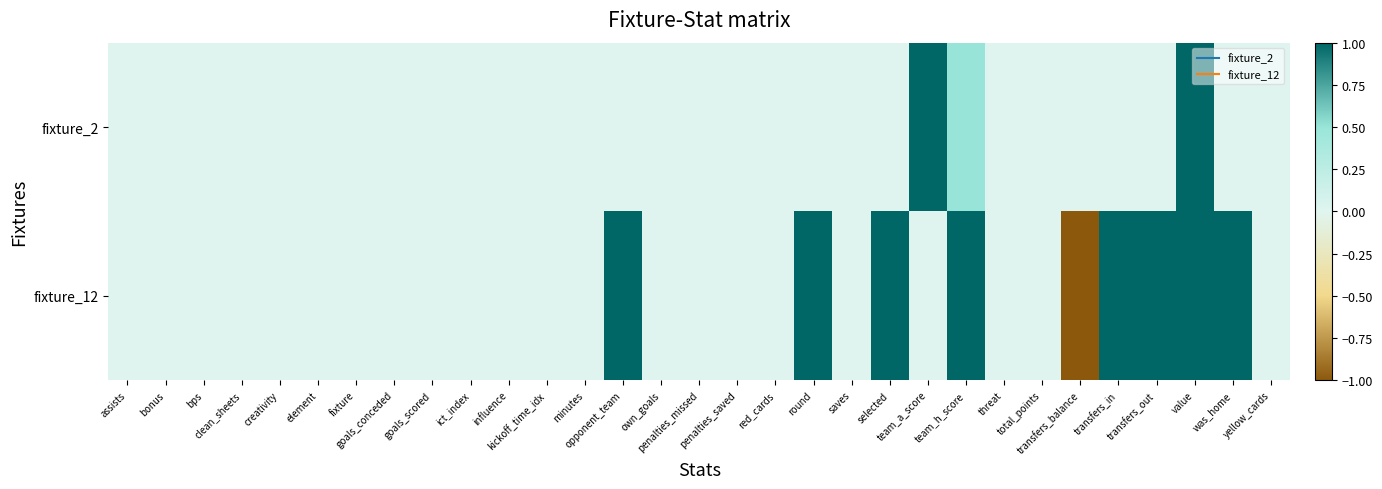

Count the number of data series in this chart.

2